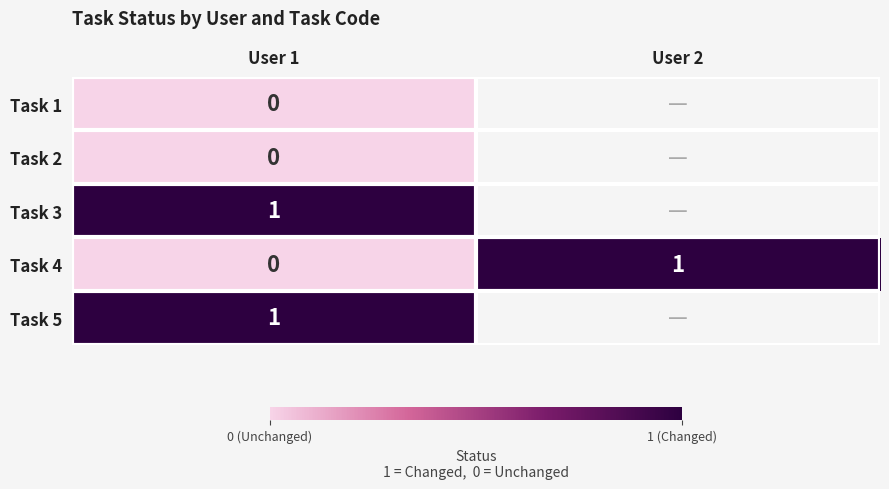

List the labels in order of Task 4 value, smallest first.

User 1, User 2